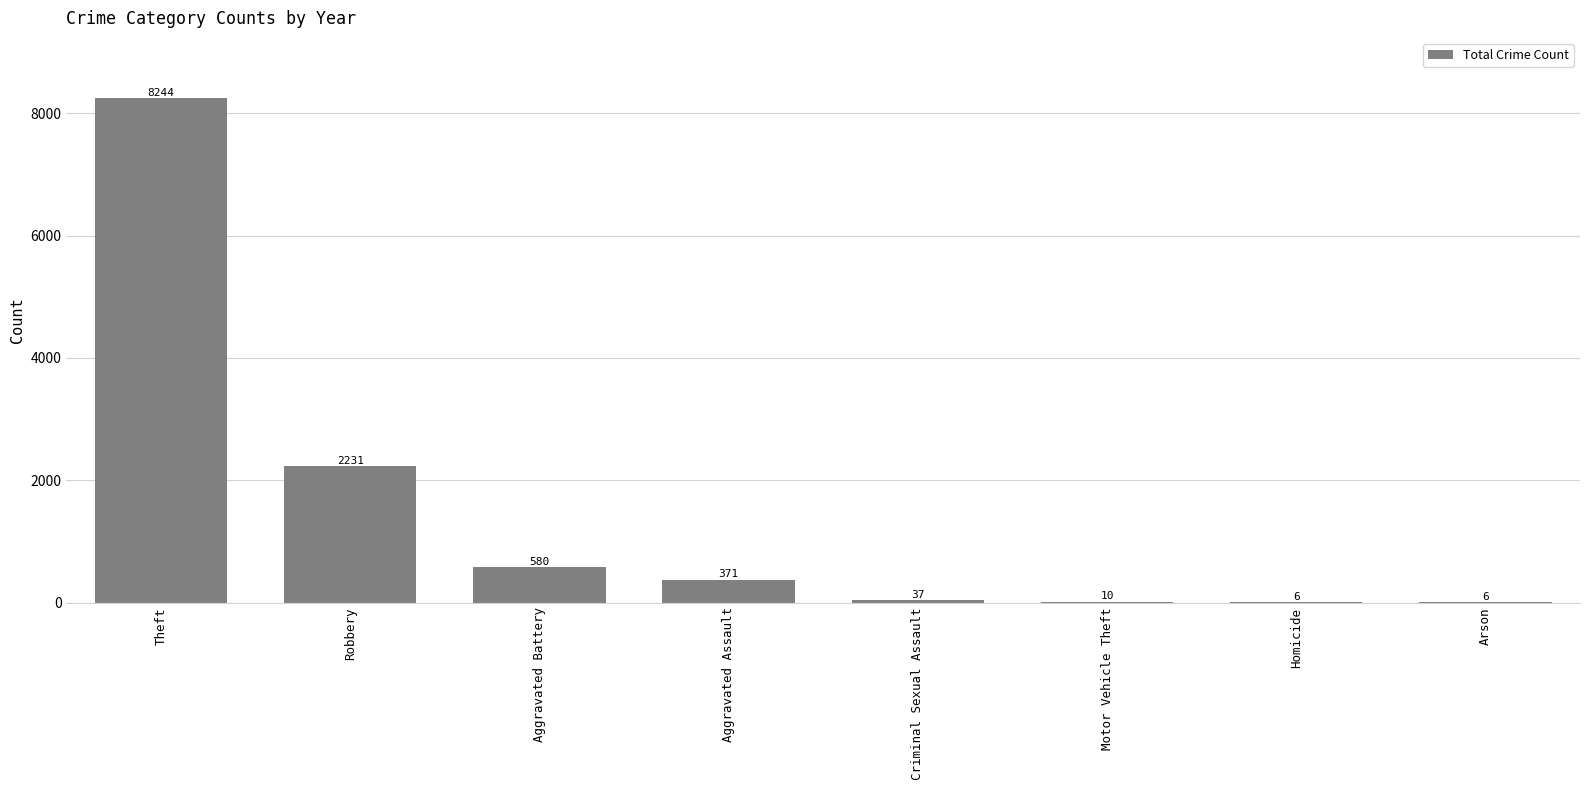

What is the sum of the values at Criminal Sexual Assault and Aggravated Battery?

617